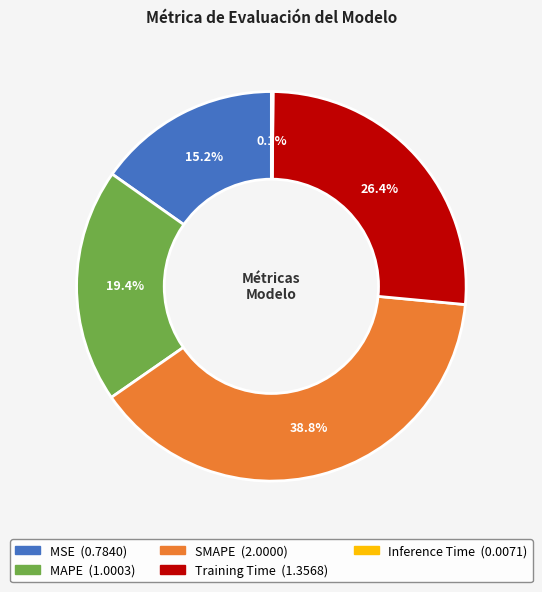

What percentage is the SMAPE slice, to the nearest percent?

39%